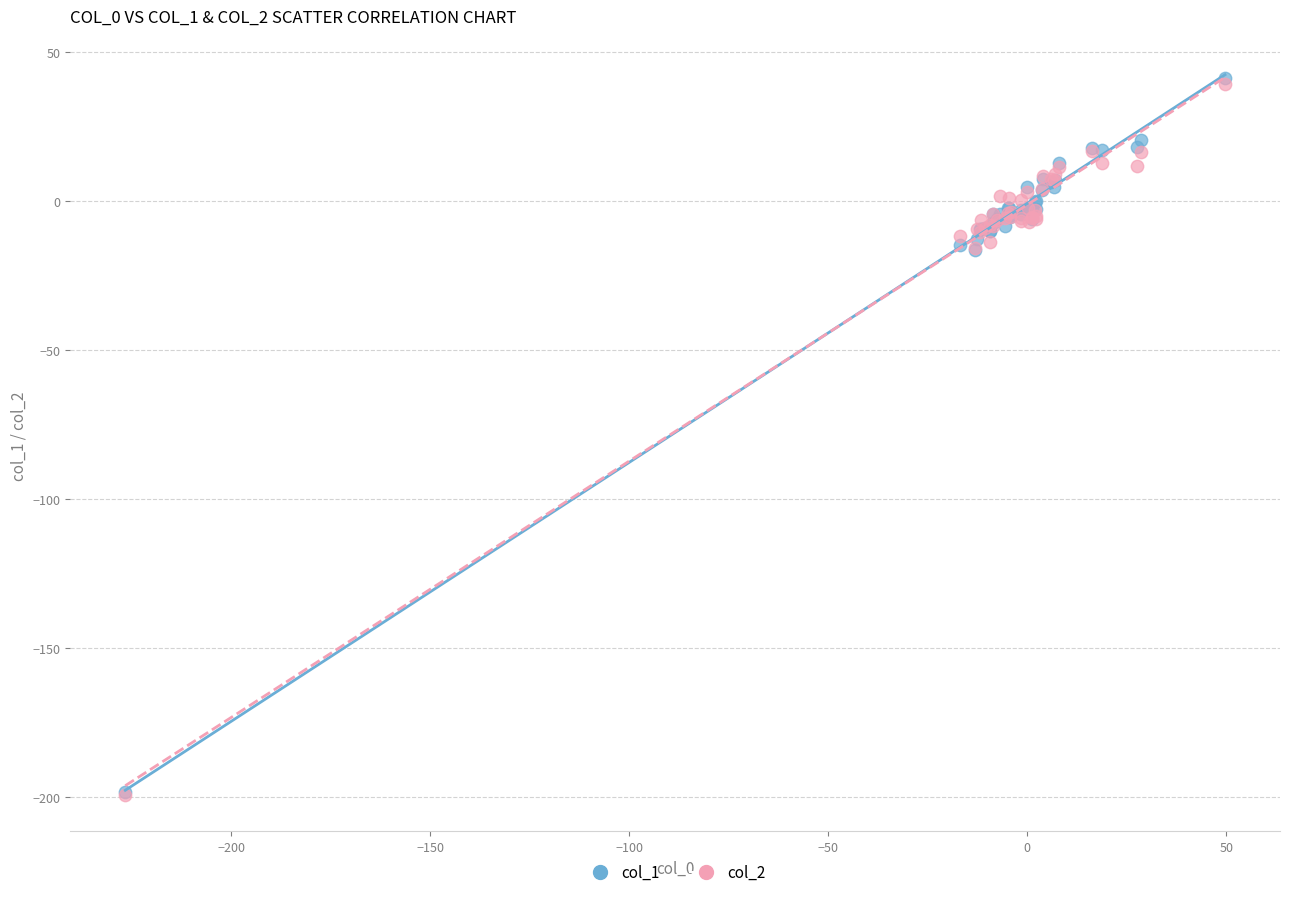

What are all the series names shown in the legend?

col_1, col_2